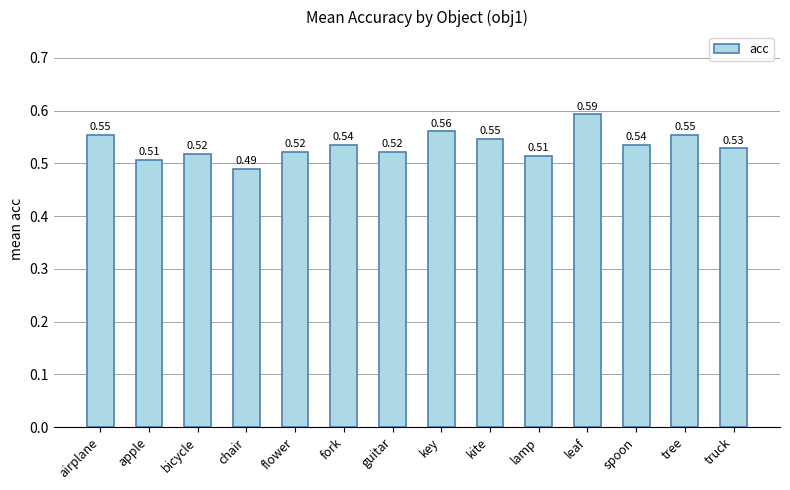

At which category does the chart reach its peak across all series?

leaf